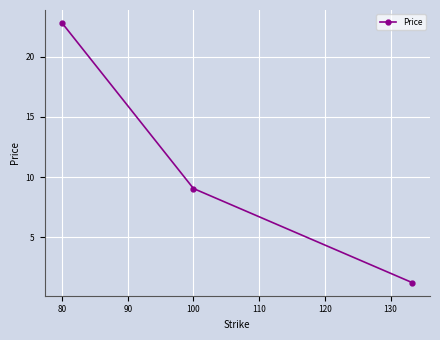

What is the average value?

11.0